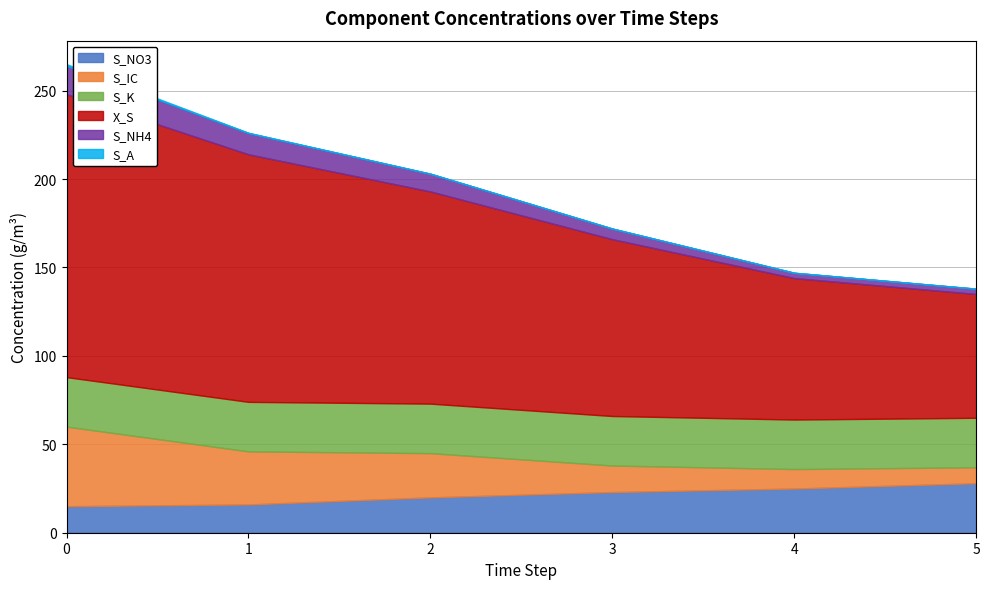

The value of S_K at 3 is 41.4. True or false?

False